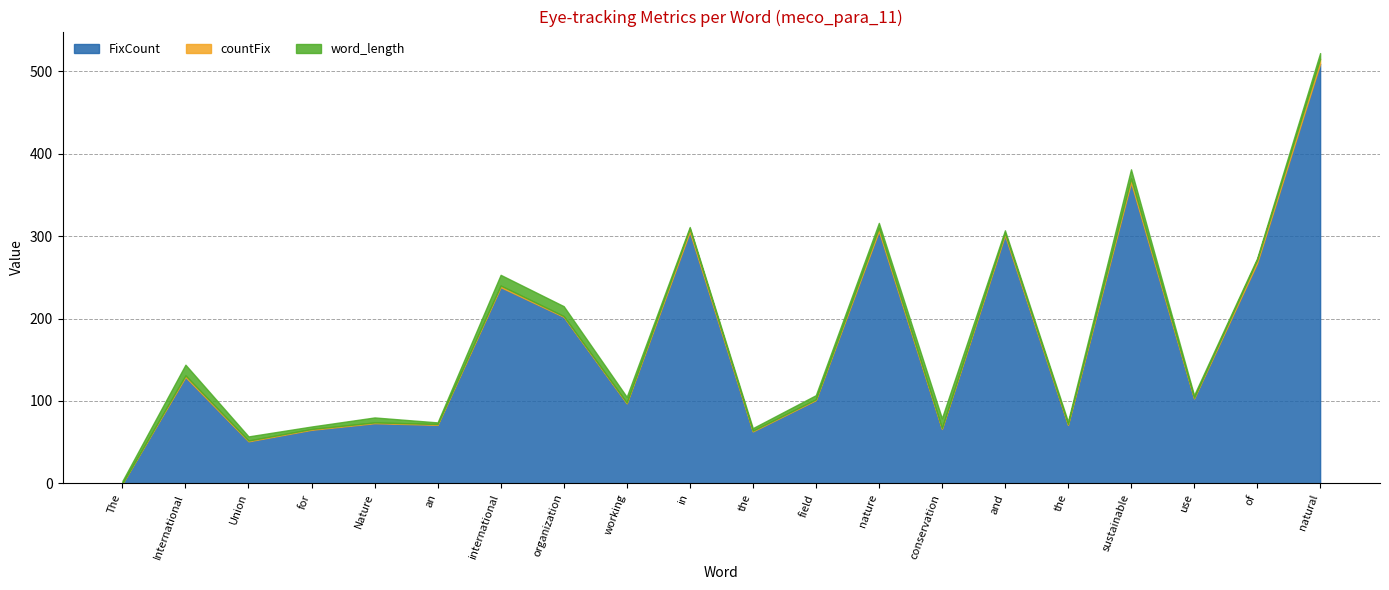

What is the value of the countFix point at the 19th from the left?

4